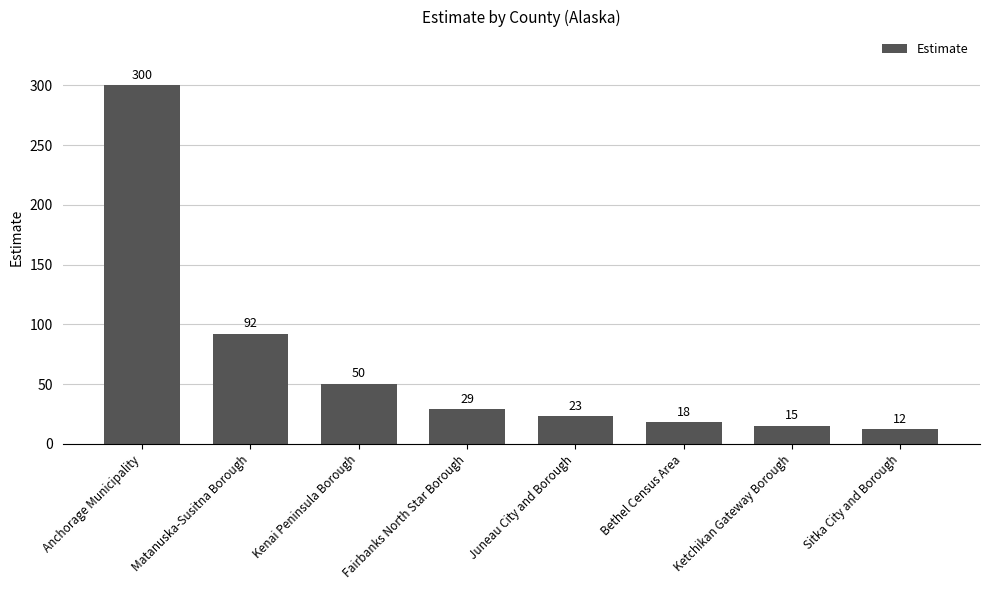

Reading right to left, what are all the values shown in this chart?

Sitka City and Borough=12	Ketchikan Gateway Borough=15	Bethel Census Area=18	Juneau City and Borough=23	Fairbanks North Star Borough=29	Kenai Peninsula Borough=50	Matanuska-Susitna Borough=92	Anchorage Municipality=300